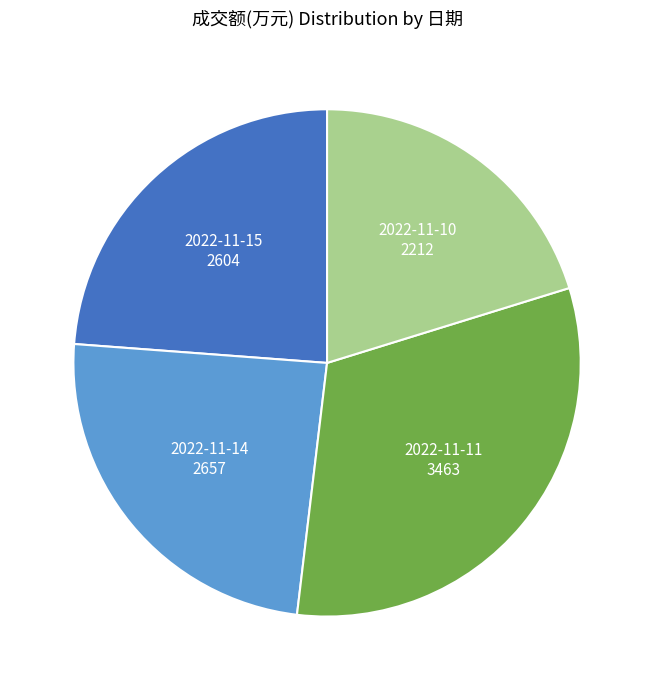

Is there a majority slice in this chart?

No